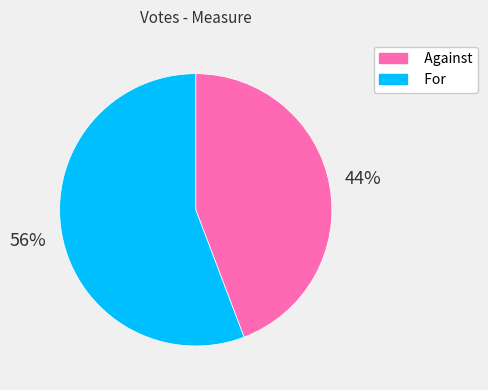

What percentage is the For slice, to the nearest percent?

56%